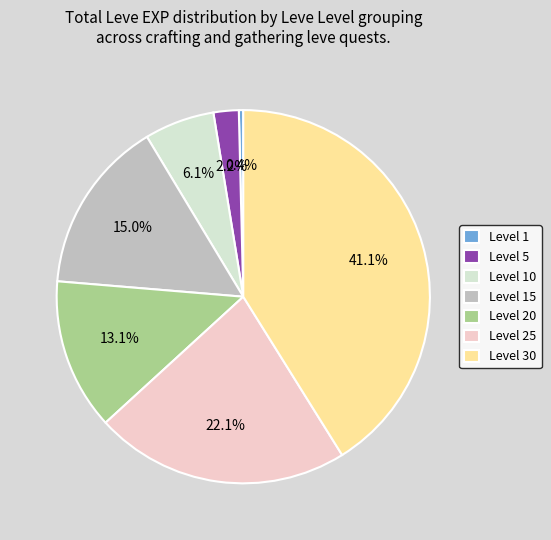

Is Level 25 the majority of the pie?

No